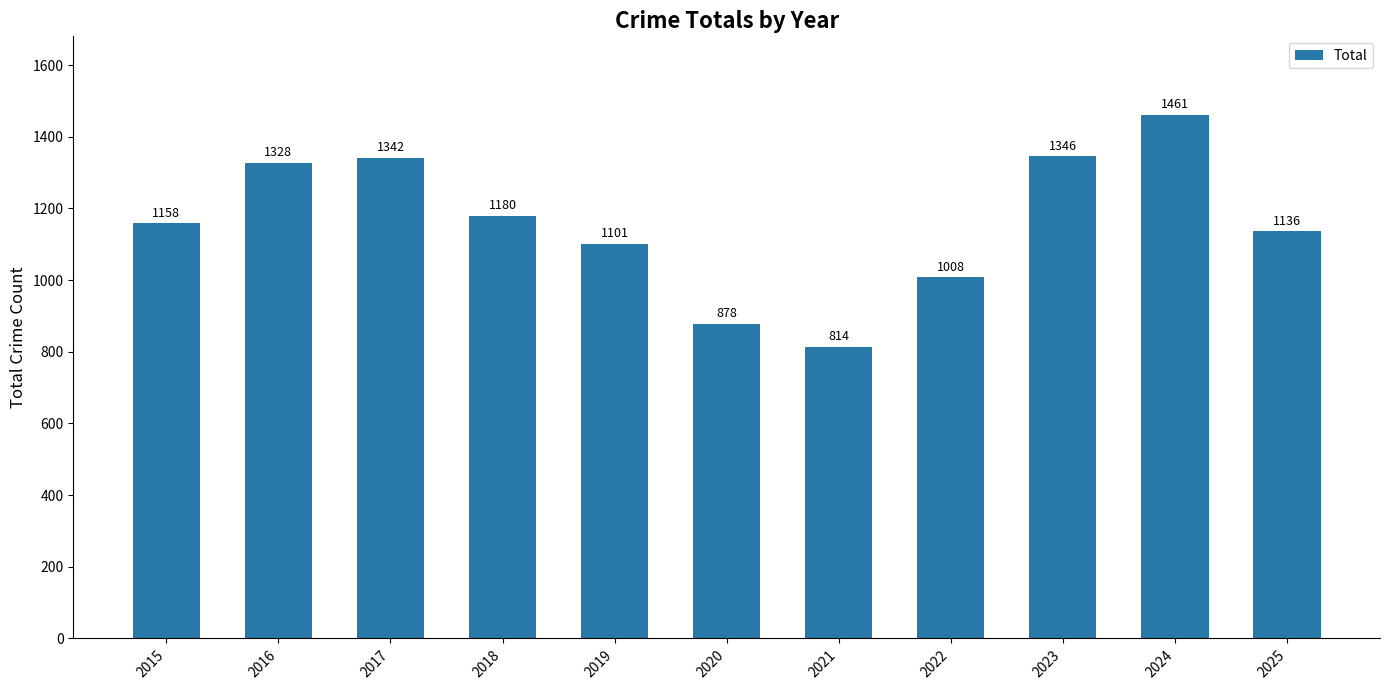

Reading left to right, extract all data points from this chart.

1158	1328	1342	1180	1101	878	814	1008	1346	1461	1136